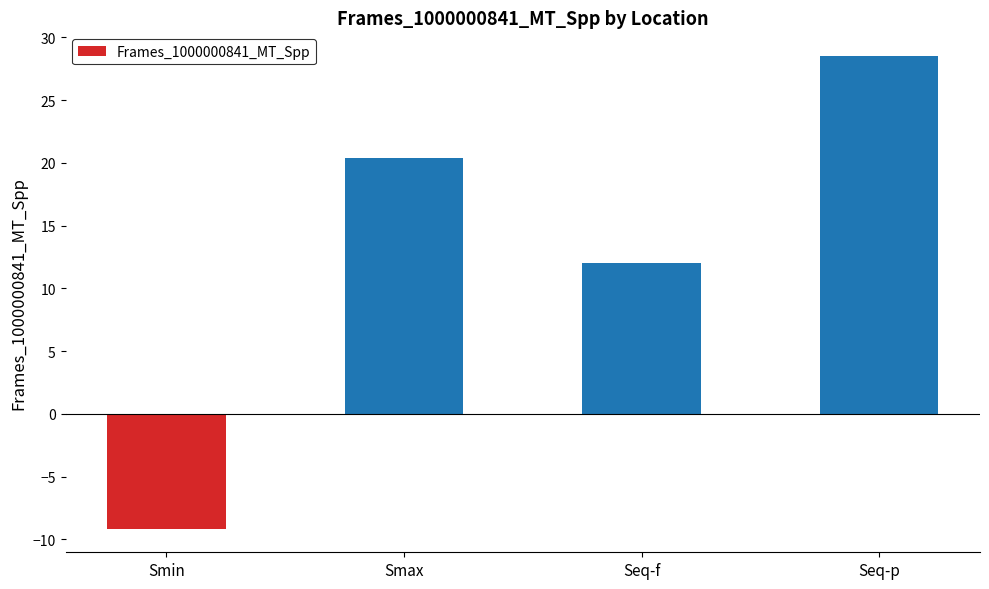

What is the difference between the values at Seq-p and Smin?

37.7